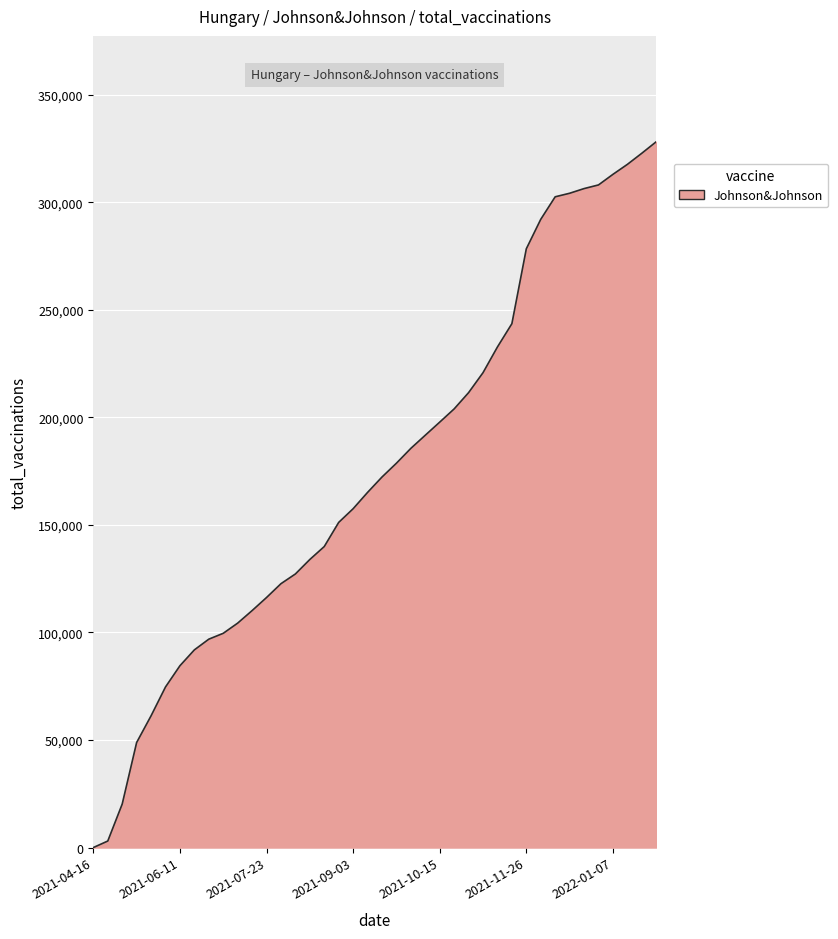

What is the greatest value displayed?

328158